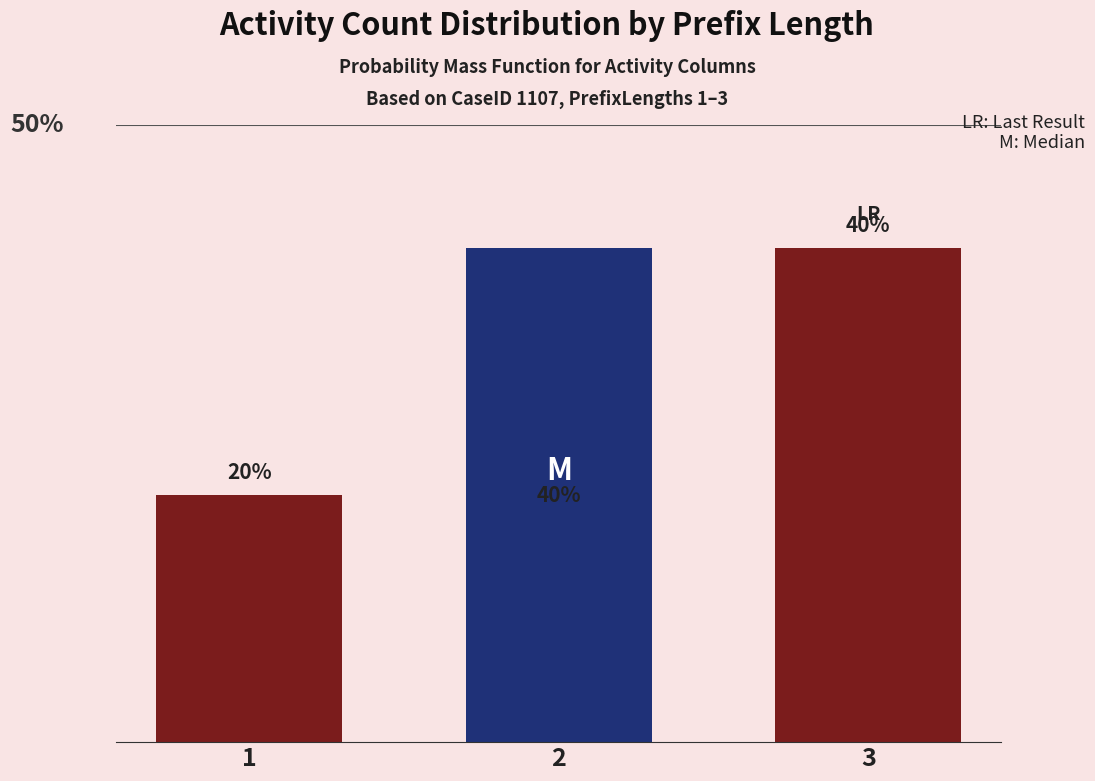

What is the maximum value shown in the chart?

40